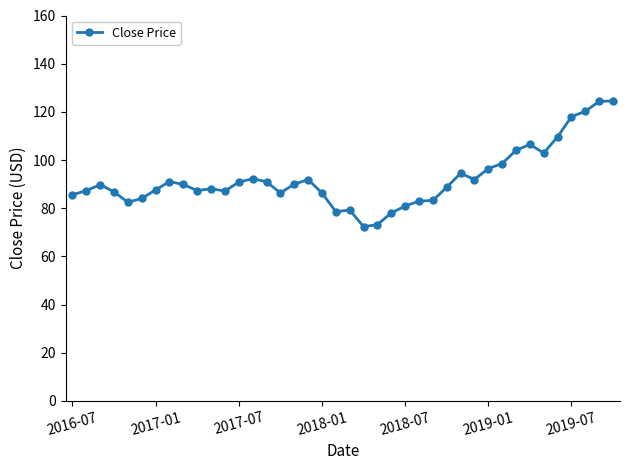

How many data points does each series have?

40